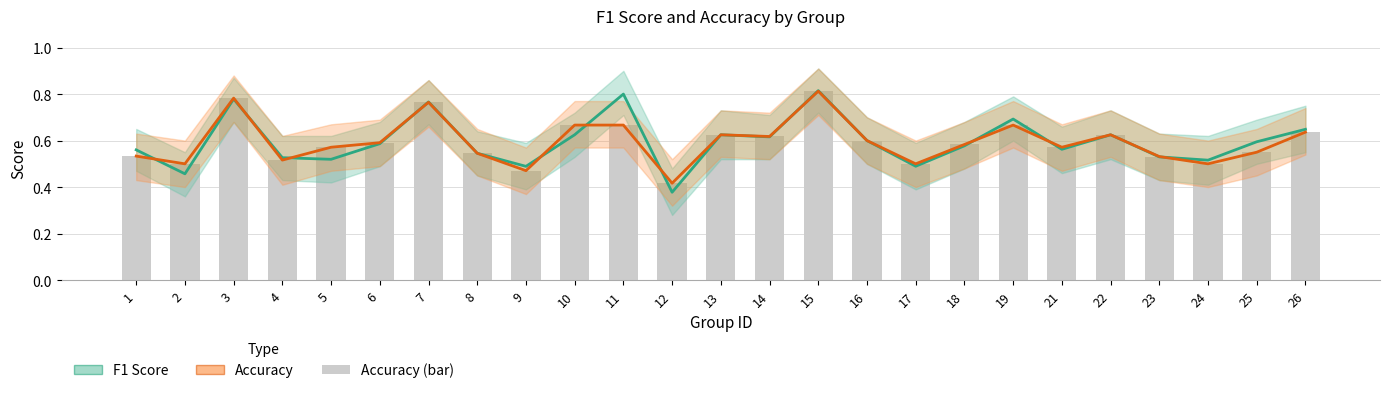

Reading left to right, transcribe all the data shown in this chart.

f1: 1=0.6	2=0.5	3=0.8	4=0.5	5=0.5	6=0.6	7=0.8	8=0.5	9=0.5	10=0.6	11=0.8	12=0.4	13=0.6	14=0.6	15=0.8	16=0.6	17=0.5	18=0.6	19=0.7	21=0.6	22=0.6	23=0.5	24=0.5	25=0.6	26=0.6
accuracy: 1=0.5	2=0.5	3=0.8	4=0.5	5=0.6	6=0.6	7=0.8	8=0.5	9=0.5	10=0.7	11=0.7	12=0.4	13=0.6	14=0.6	15=0.8	16=0.6	17=0.5	18=0.6	19=0.7	21=0.6	22=0.6	23=0.5	24=0.5	25=0.6	26=0.6